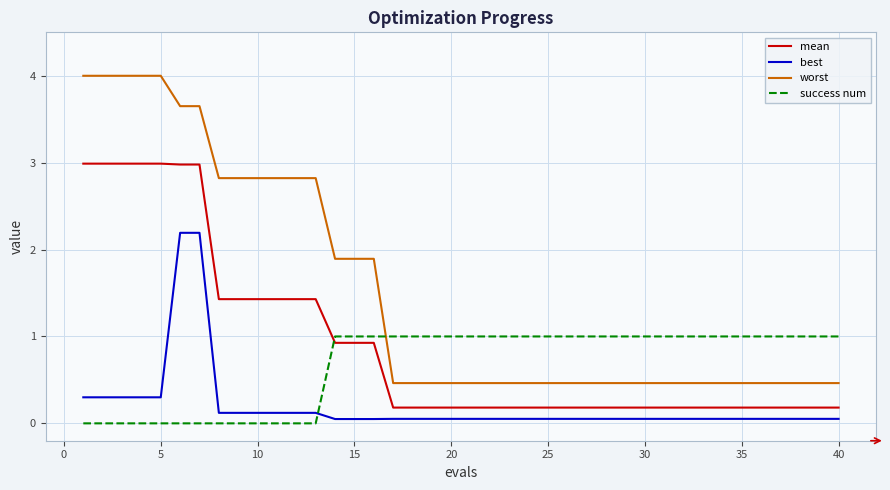

List the series in order of their overall mean, lowest first.

best, success num, mean, worst